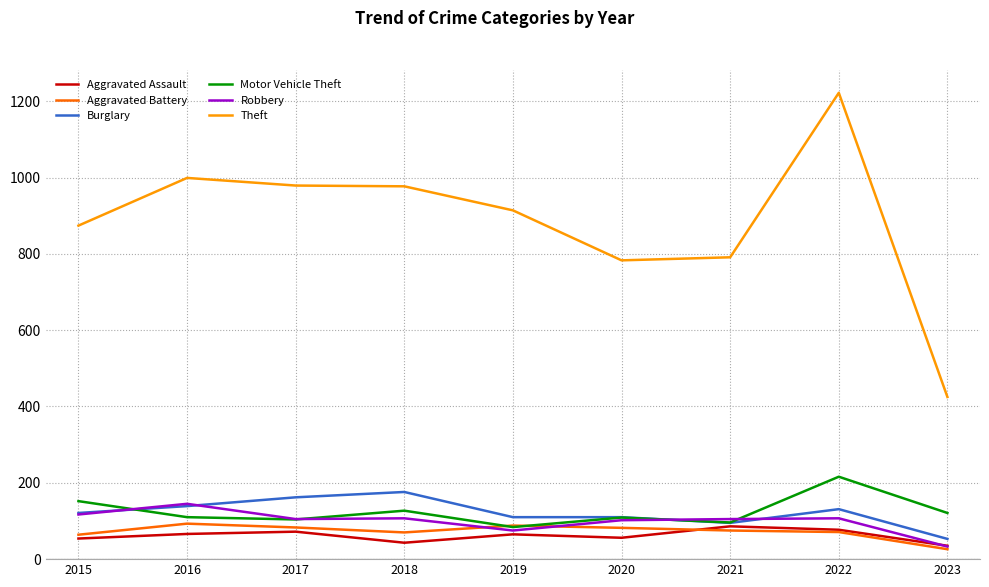

How many distinct data groups are displayed?

6